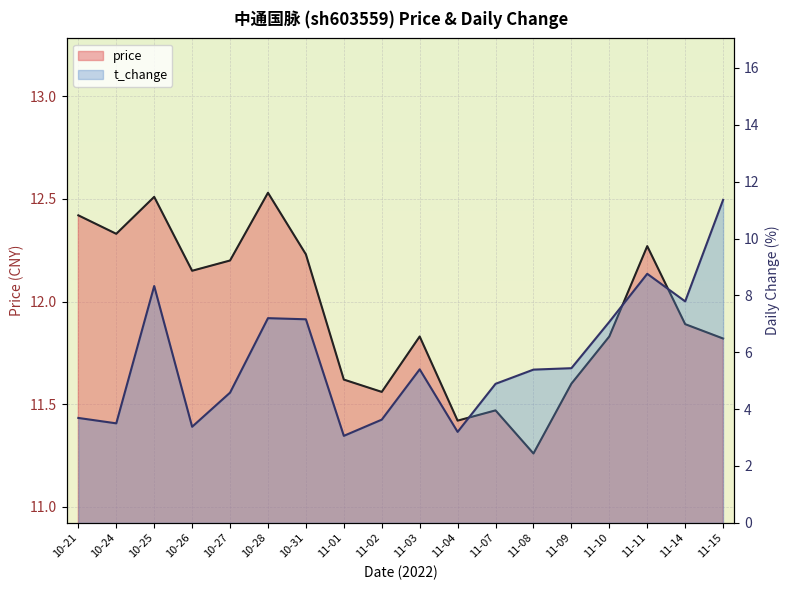

True or false: price and t_change cross at least once.

False